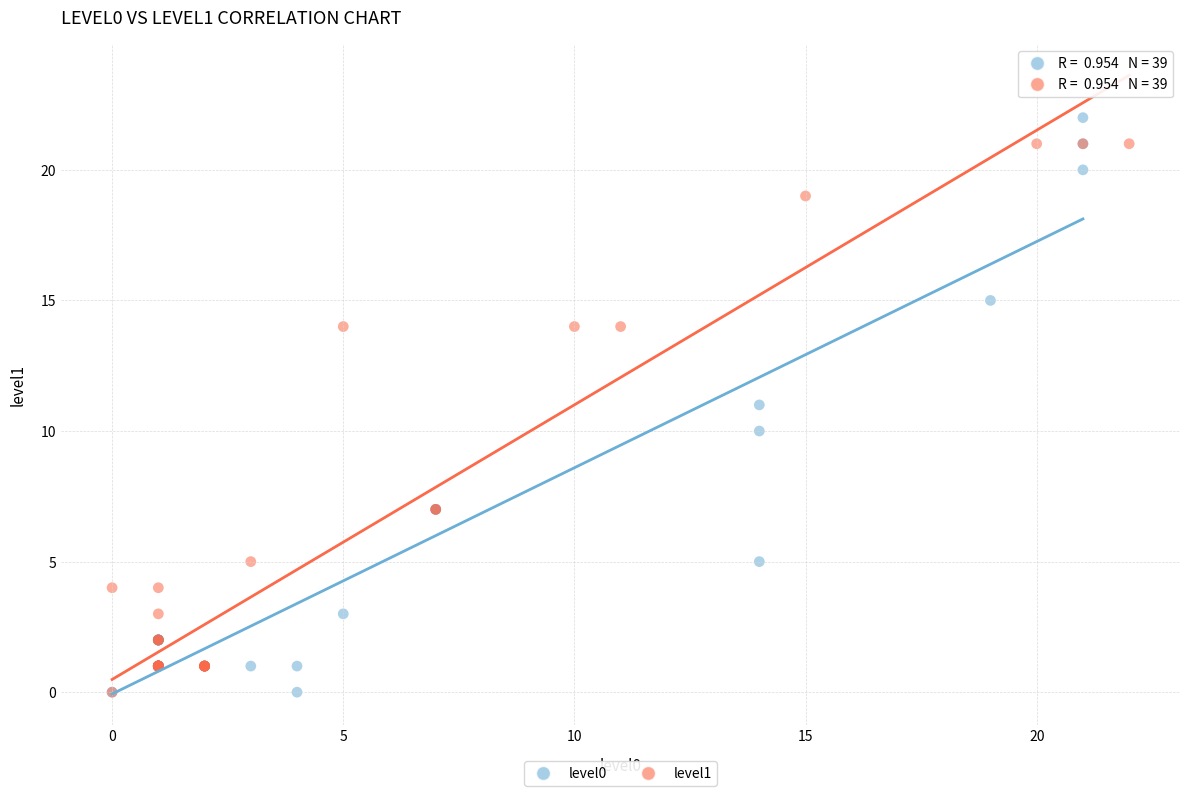

What are all the series names shown in the legend?

level0, level1